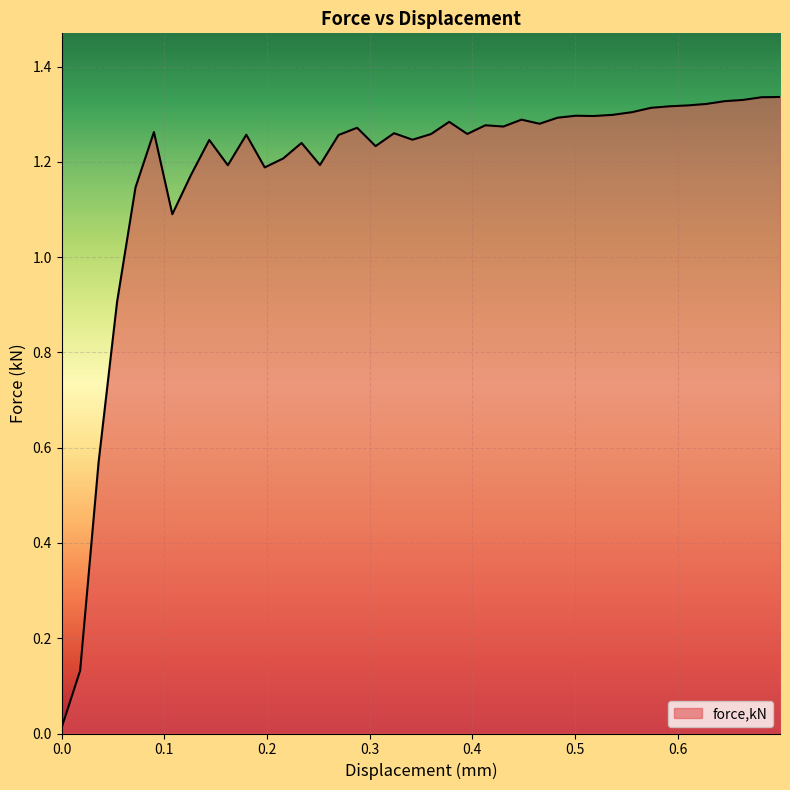

Is this an area chart (filled region under the line)?

Yes